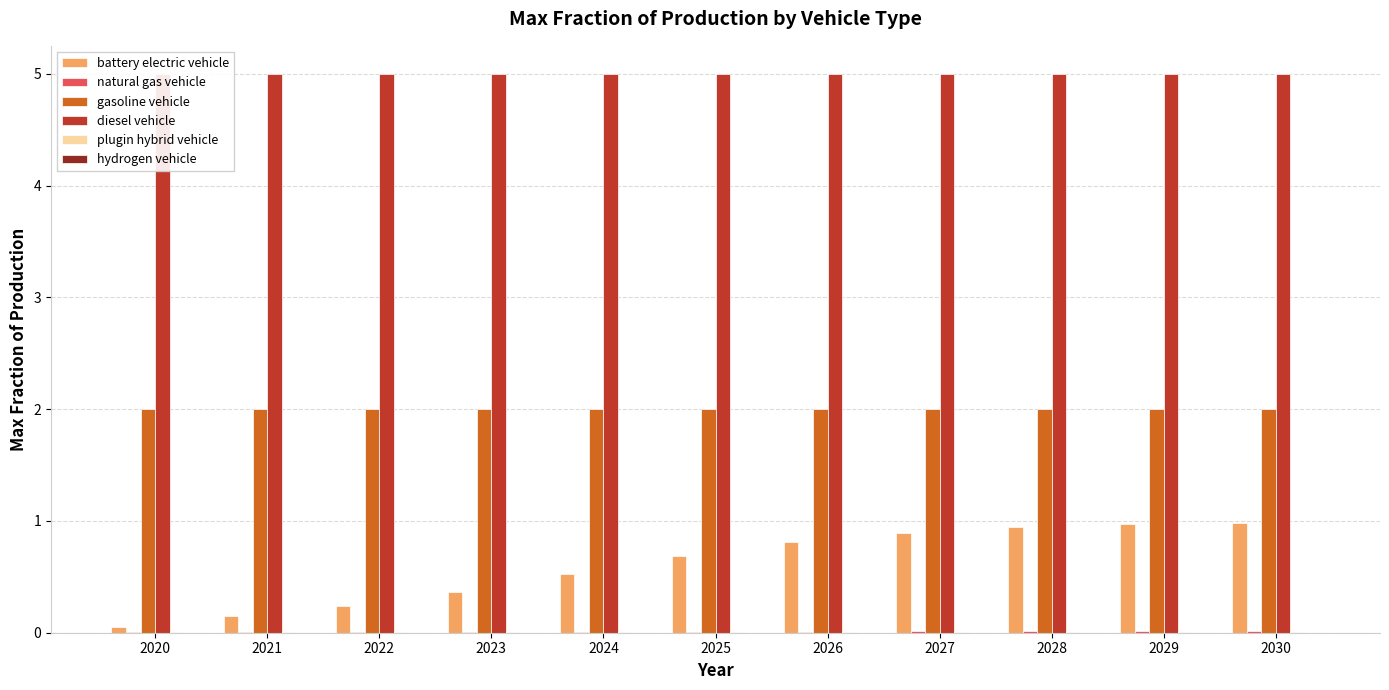

Which series has the widest spread of values?

battery electric vehicle